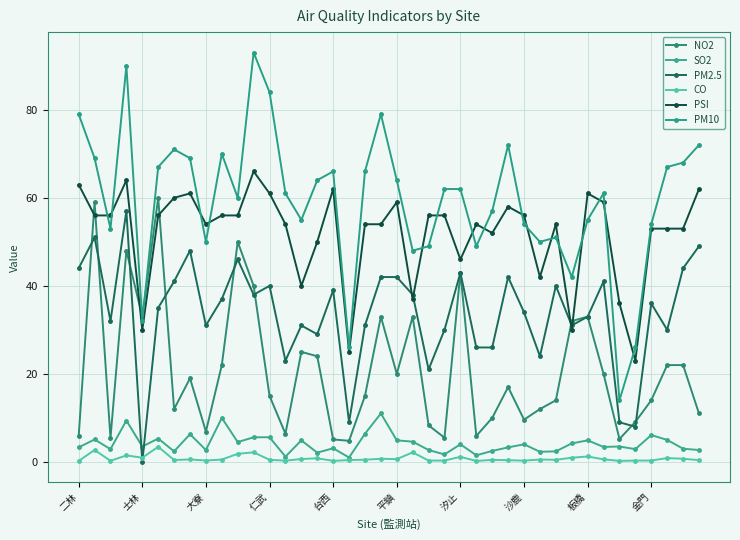

True or false: SO2 and NO2 intersect in this chart.

False